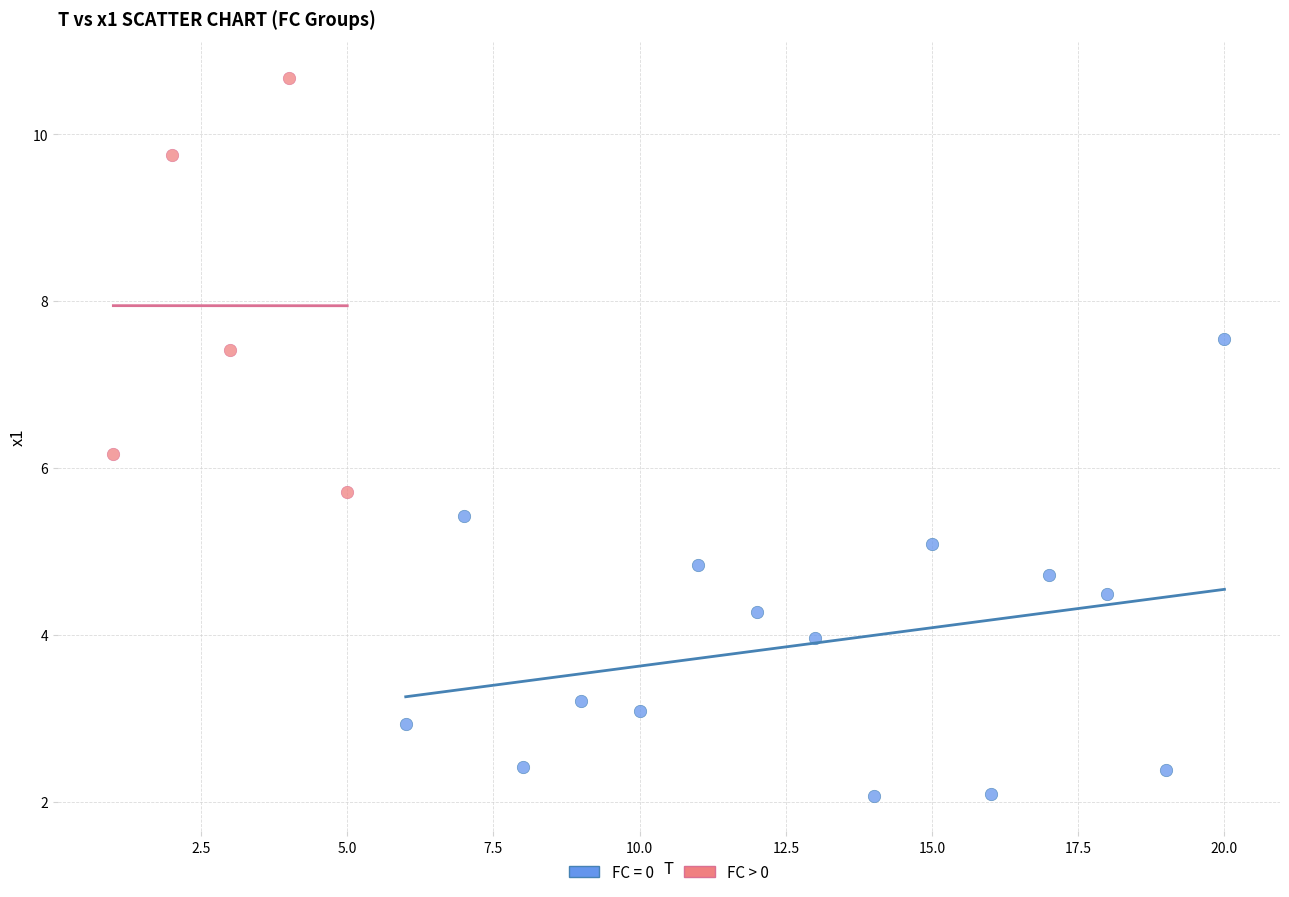

Which series reaches the maximum Y coordinate?

FC > 0